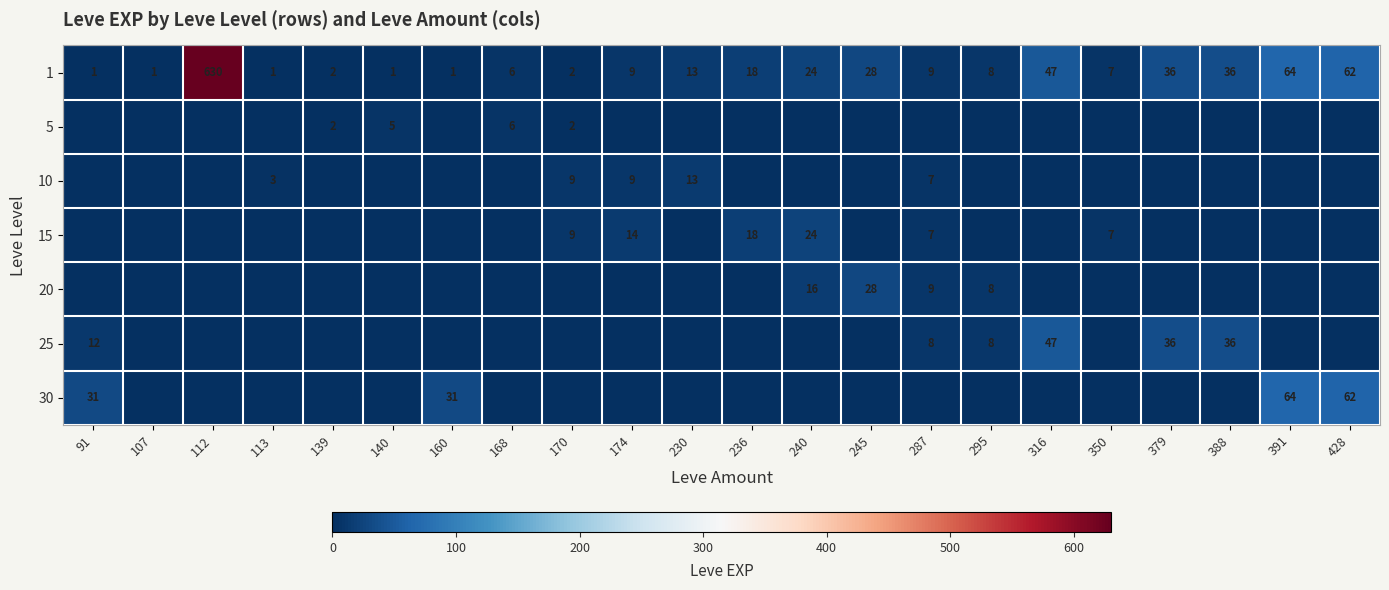

Which has a higher value, 350 or 245?

245